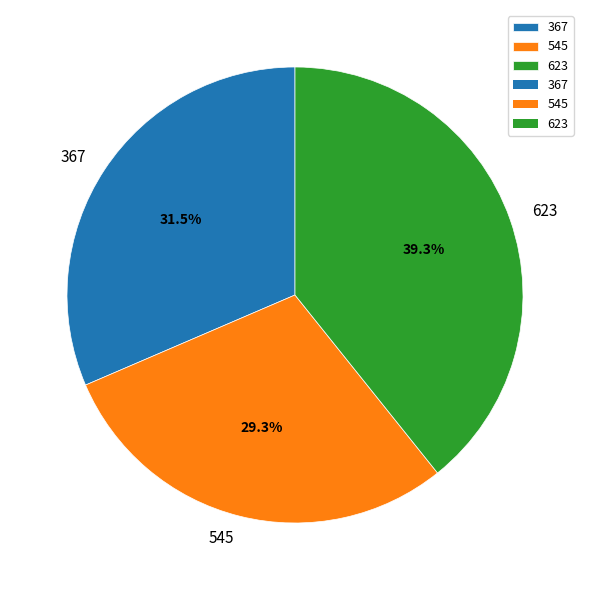

What portion of the pie excludes 623?

60.7%